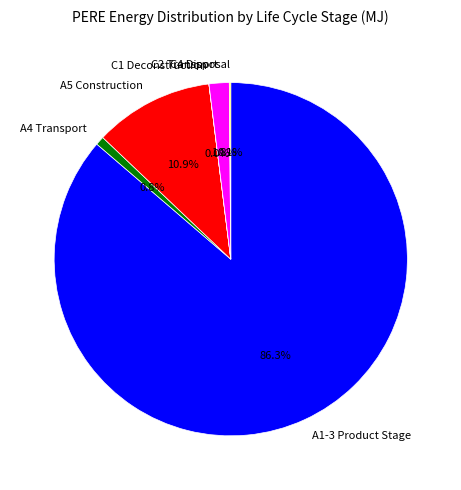

Which category has the biggest portion of the pie?

A1-3 Product Stage